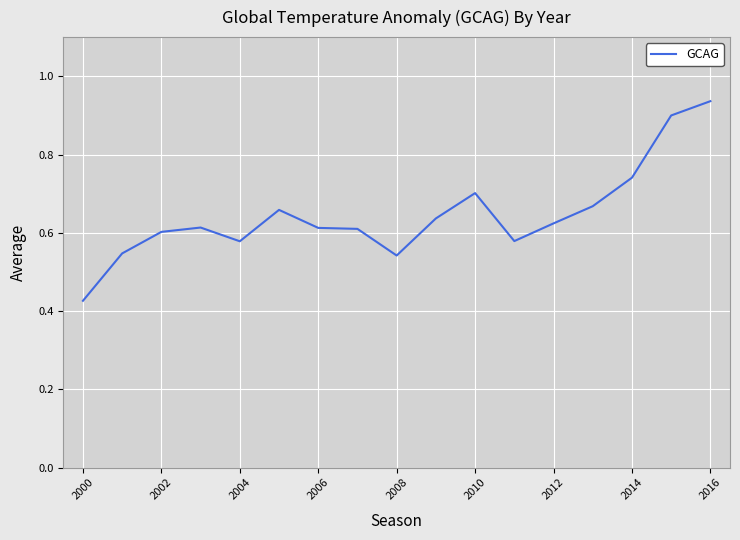

At which category does the chart reach its peak across all series?

2016